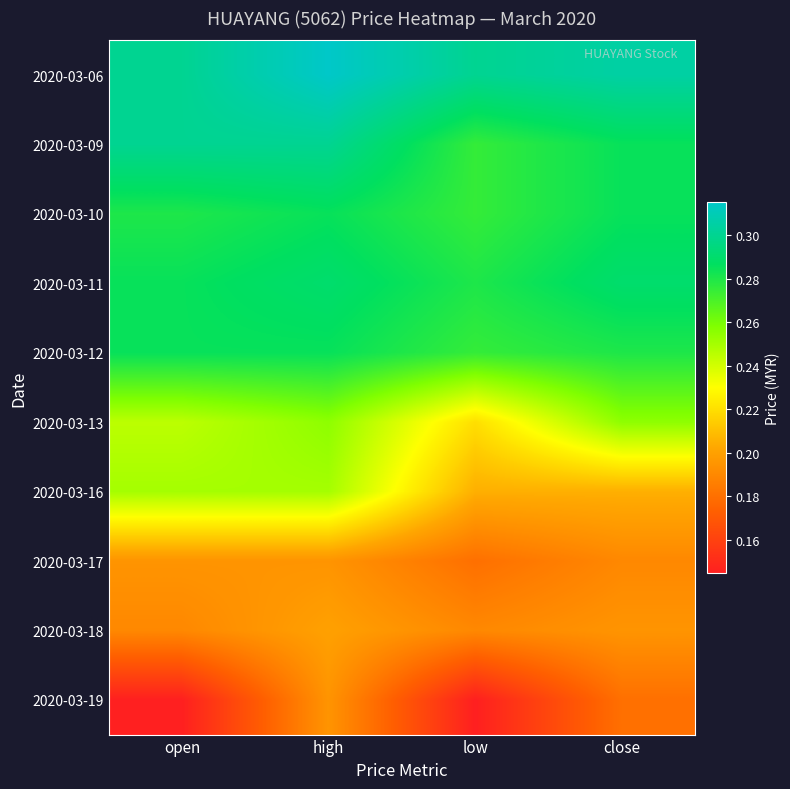

Reading left to right, list all the values displayed in this chart.

2020-03-06: open=0.3	high=0.3	low=0.3	close=0.3
2020-03-09: open=0.3	high=0.3	low=0.3	close=0.3
2020-03-10: open=0.3	high=0.3	low=0.3	close=0.3
2020-03-11: open=0.3	high=0.3	low=0.3	close=0.3
2020-03-12: open=0.3	high=0.3	low=0.3	close=0.3
2020-03-13: open=0.2	high=0.3	low=0.2	close=0.3
2020-03-16: open=0.2	high=0.2	low=0.2	close=0.2
2020-03-17: open=0.2	high=0.2	low=0.2	close=0.2
2020-03-18: open=0.2	high=0.2	low=0.2	close=0.2
2020-03-19: open=0.1	high=0.2	low=0.1	close=0.2